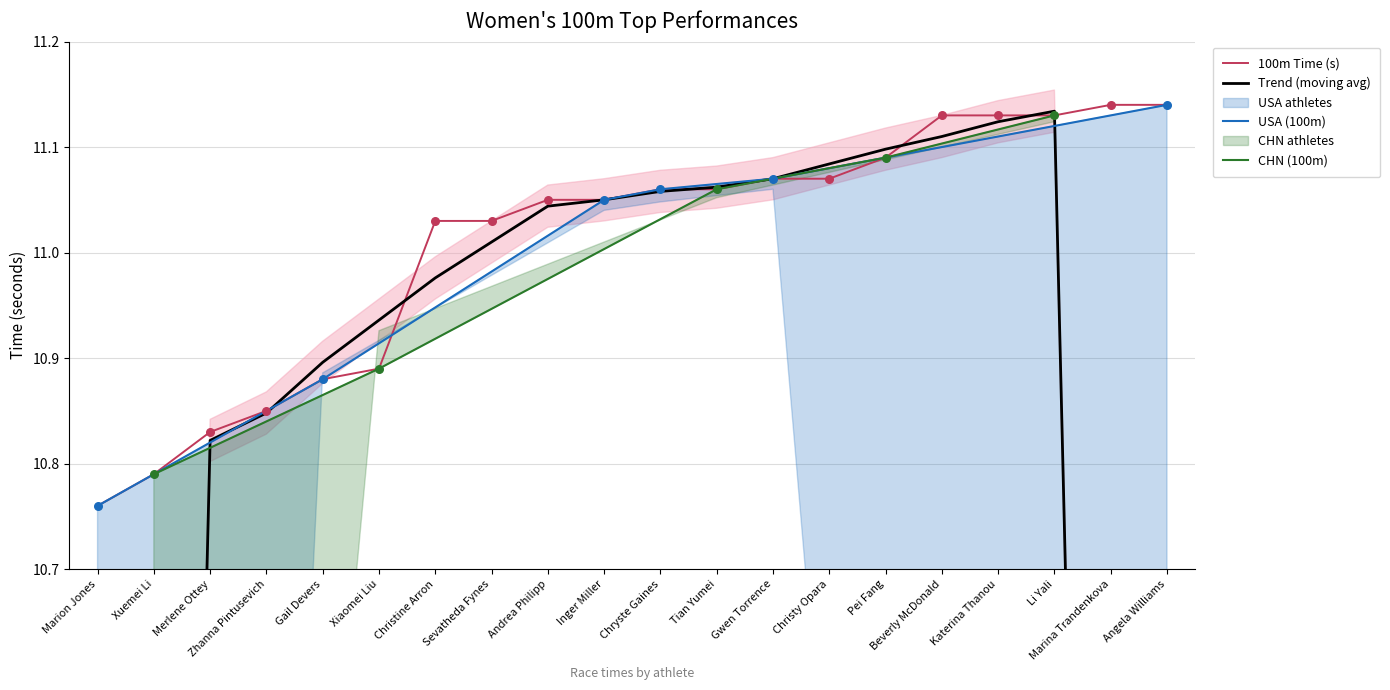

Which has a higher value, Marina Trandenkova or Tian Yumei?

Marina Trandenkova